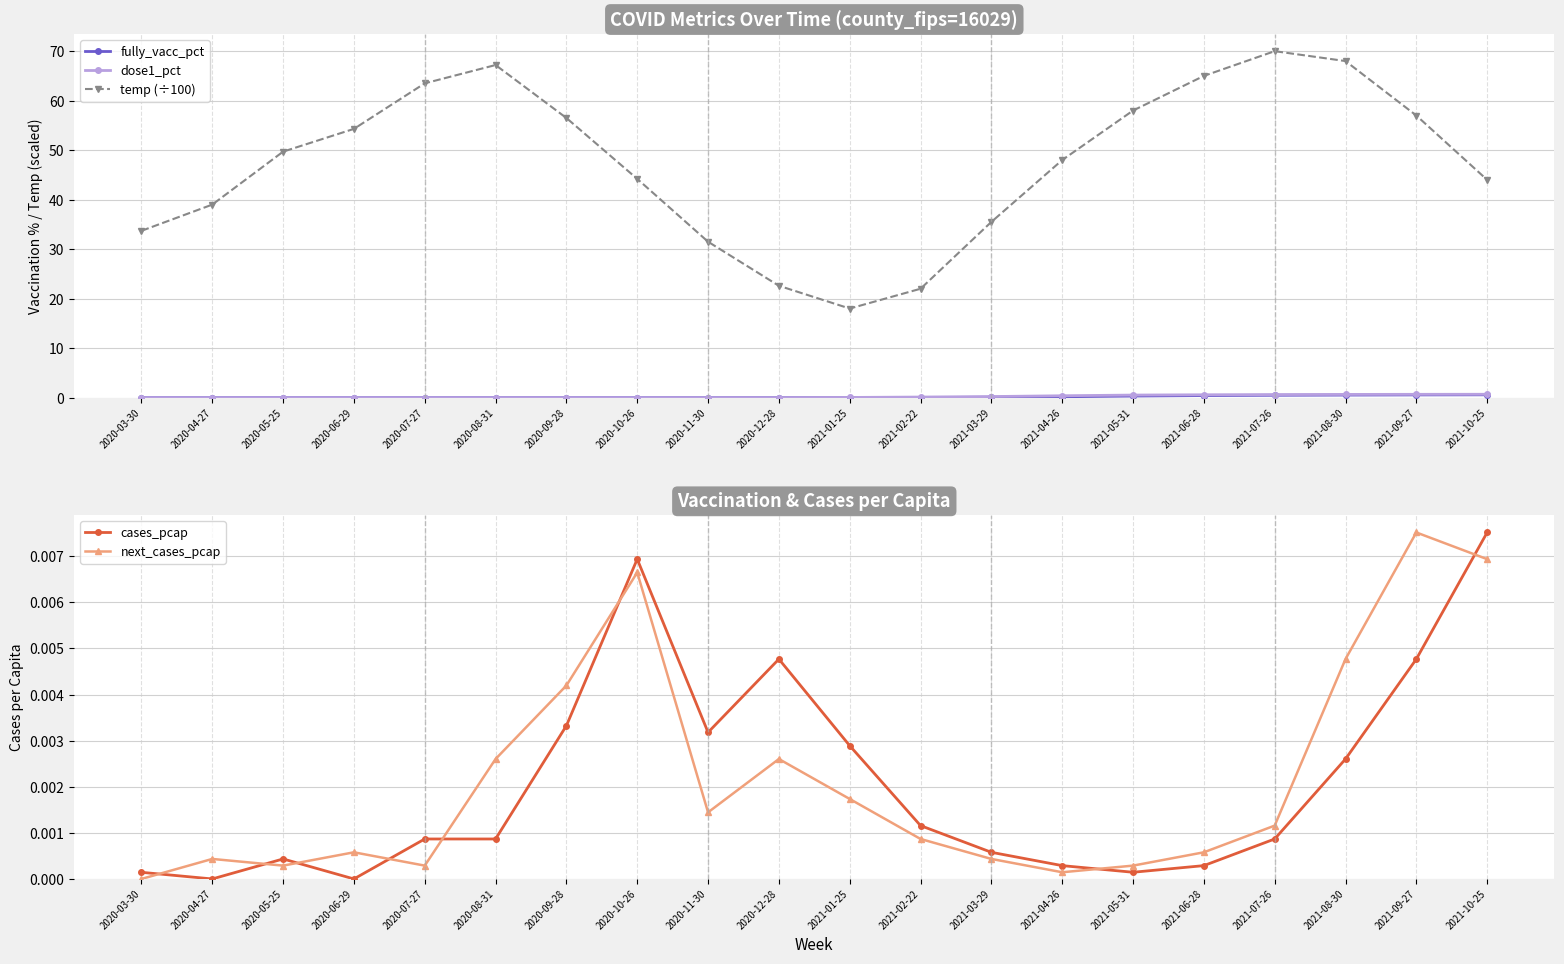

Where is dose1_pct nearest to the value 0?

2020-03-30